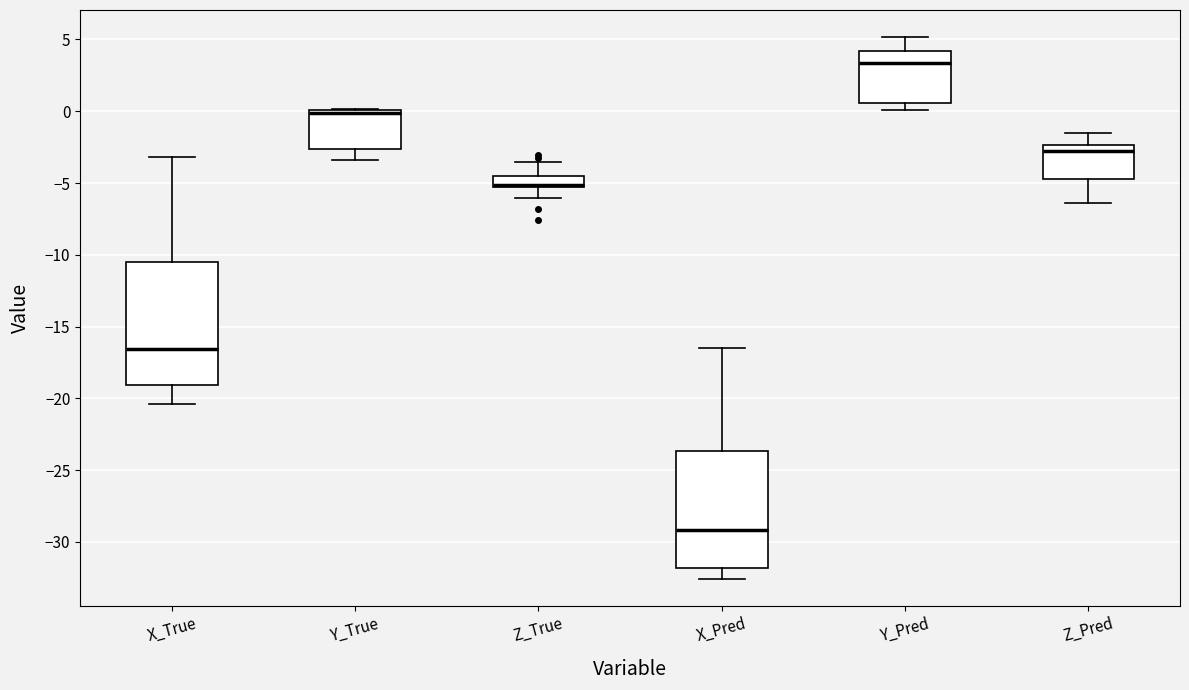

Where does the lower whisker of the box for X_Pred end on the y-axis? The values are not printed on the chart, so give them approximately, as read against the axis.

-32.5